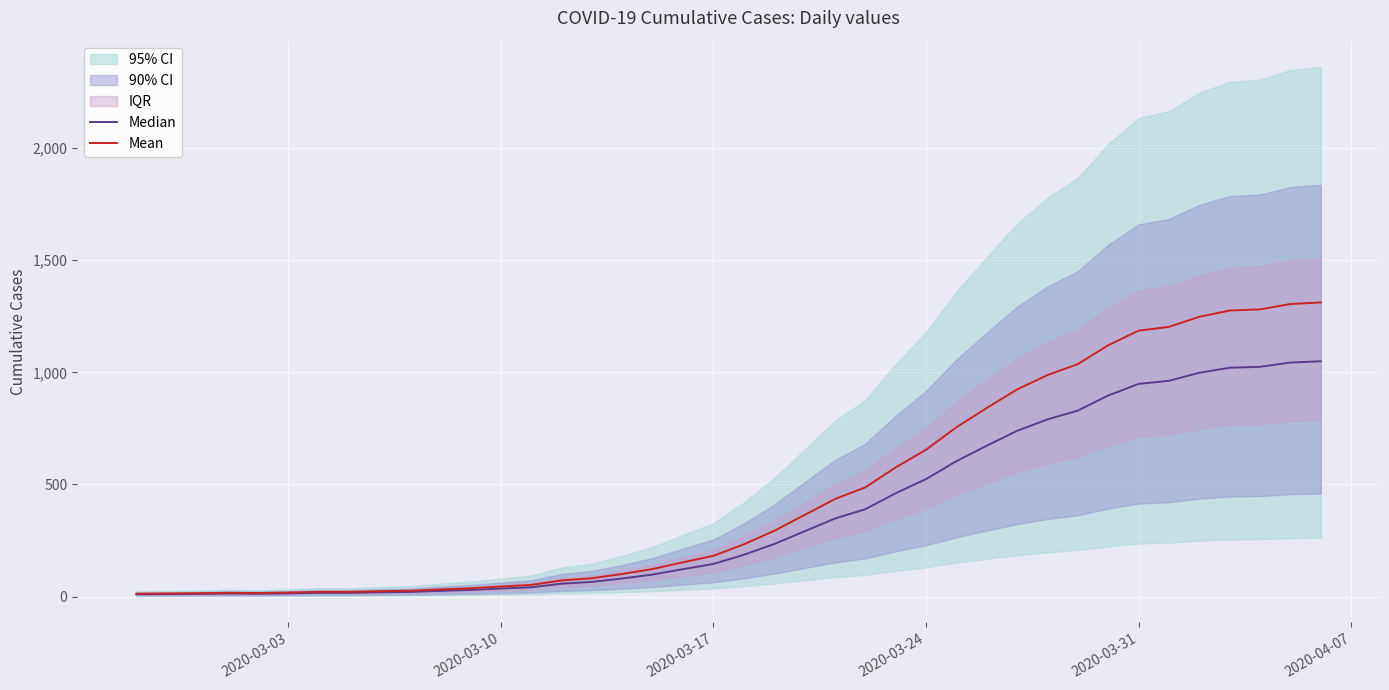

True or false: Mean and Median cross at least once.

False